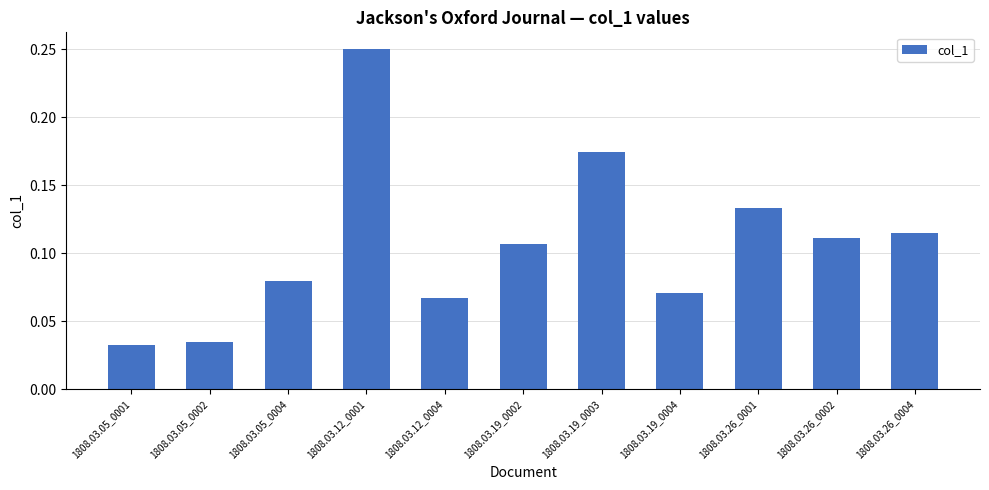

Are the bars grouped side by side (vs. stacked)?

No